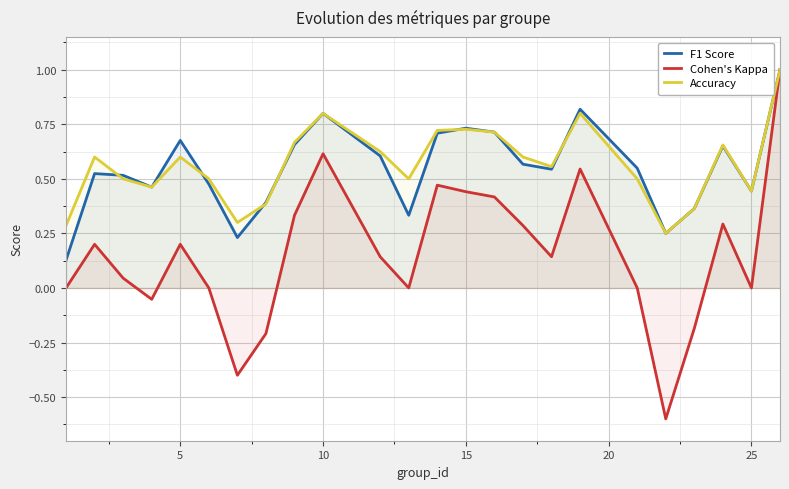

What are all the series names shown in the legend?

F1 Score, Cohen's Kappa, Accuracy